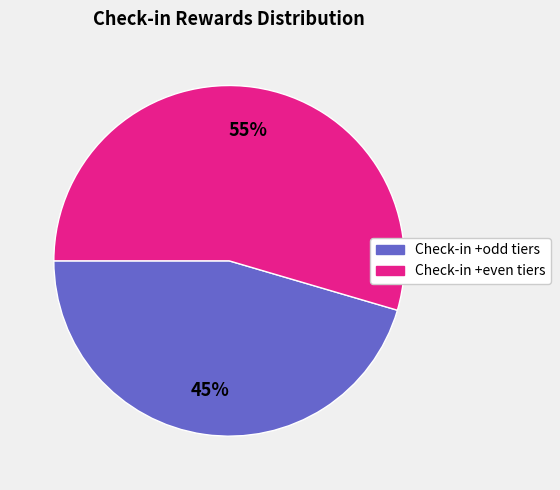

Which slice is the largest?

Check-in +even tiers